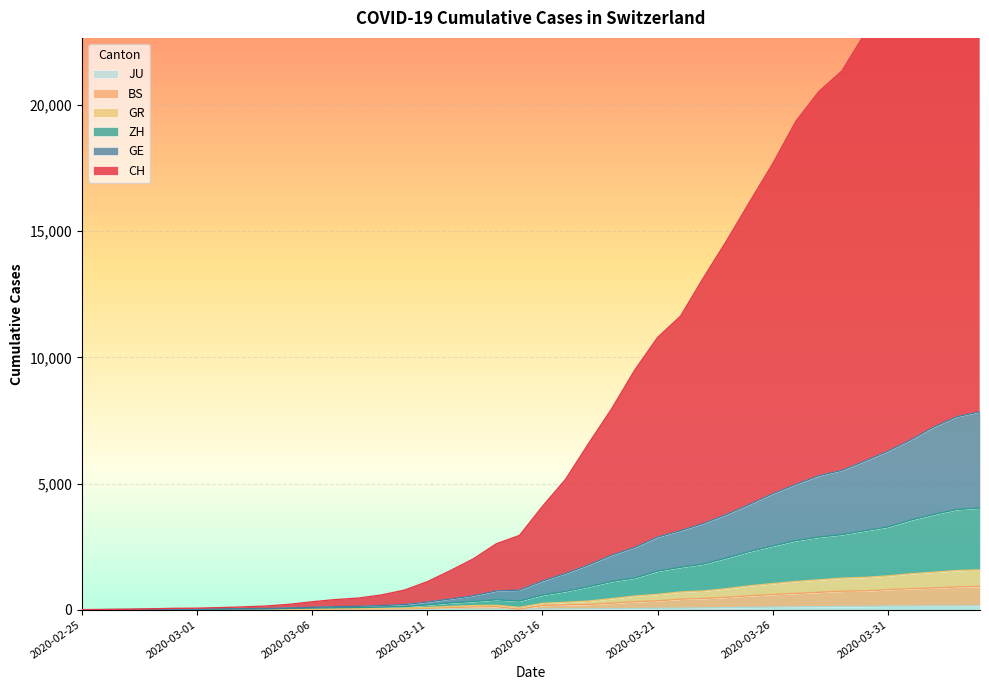

Rank the categories by CH value from highest to lowest.

2020-04-04, 2020-04-03, 2020-04-02, 2020-04-01, 2020-03-31, 2020-03-30, 2020-03-29, 2020-03-28, 2020-03-27, 2020-03-26, 2020-03-25, 2020-03-24, 2020-03-23, 2020-03-22, 2020-03-21, 2020-03-20, 2020-03-19, 2020-03-18, 2020-03-17, 2020-03-16, 2020-03-15, 2020-03-14, 2020-03-13, 2020-03-12, 2020-03-11, 2020-03-10, 2020-03-09, 2020-03-08, 2020-03-07, 2020-03-06, 2020-03-05, 2020-03-04, 2020-03-03, 2020-03-02, 2020-03-01, 2020-02-29, 2020-02-28, 2020-02-27, 2020-02-26, 2020-02-25